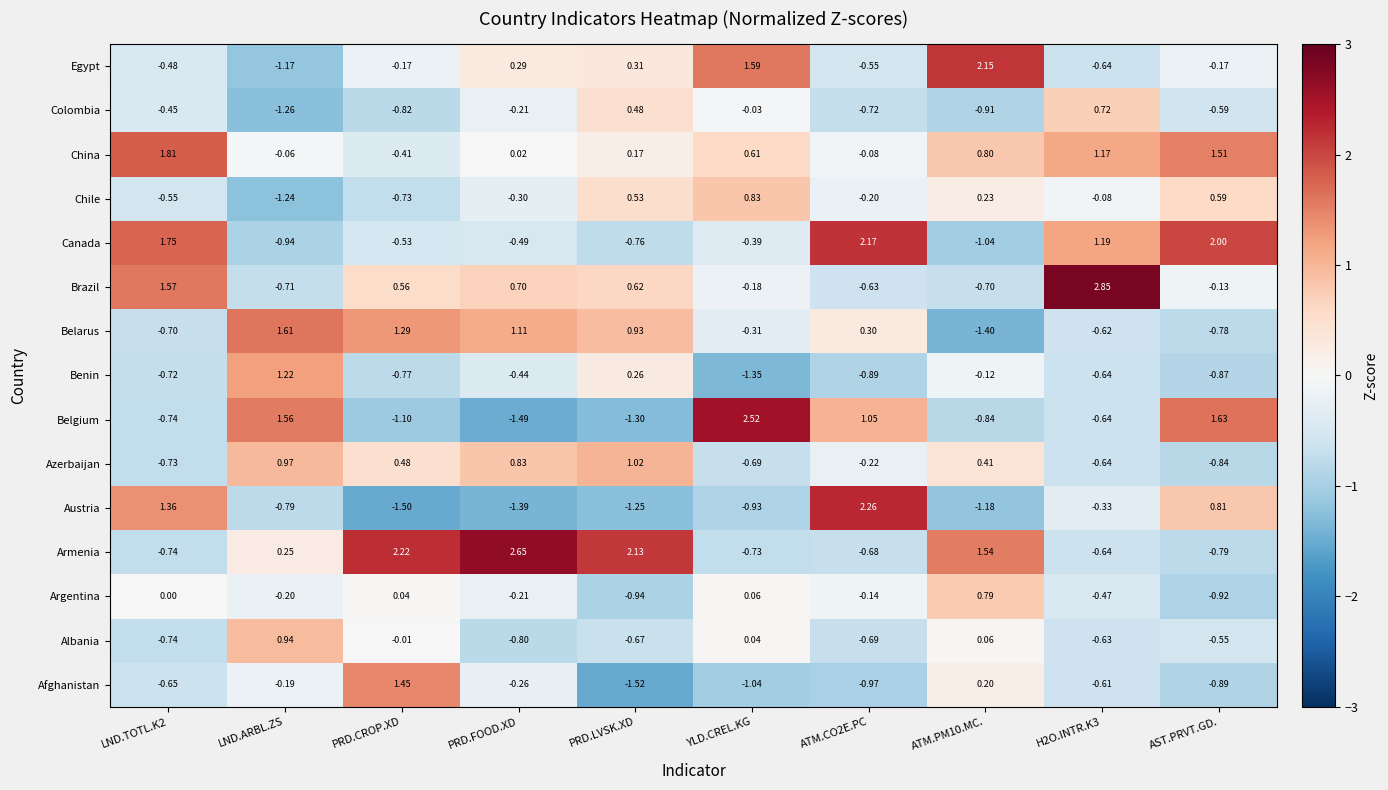

Rank the series by their maximum value, from lowest to highest.

Colombia, Argentina, Chile, Albania, Azerbaijan, Benin, Afghanistan, Belarus, China, Egypt, Canada, Austria, Belgium, Armenia, Brazil